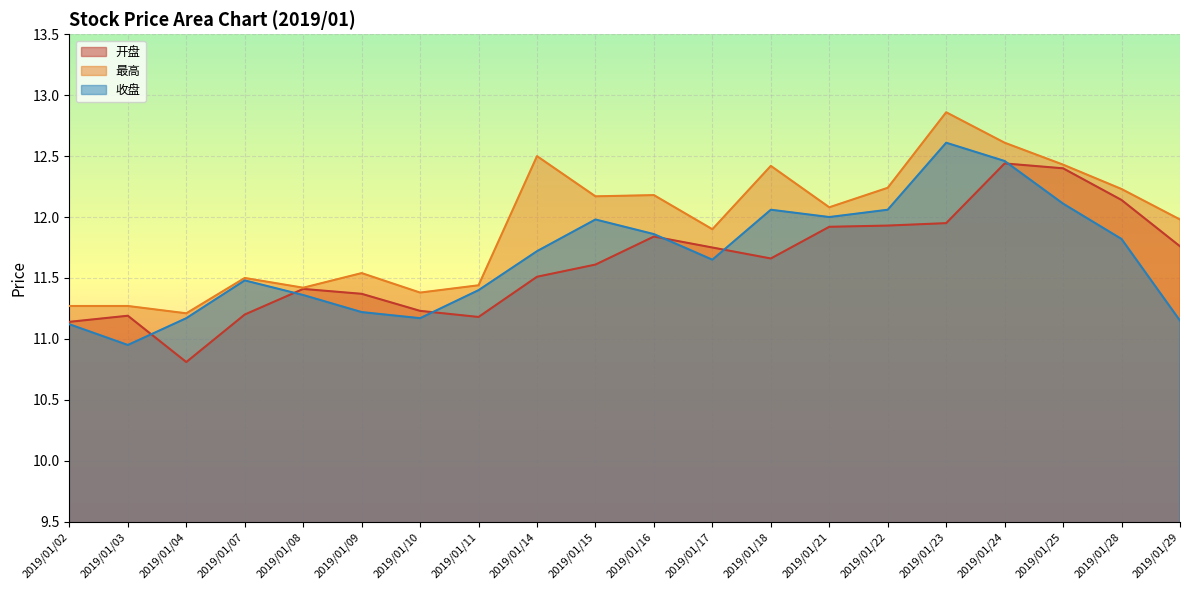

At which category does 最高 reach its first local valley?

2019/01/04